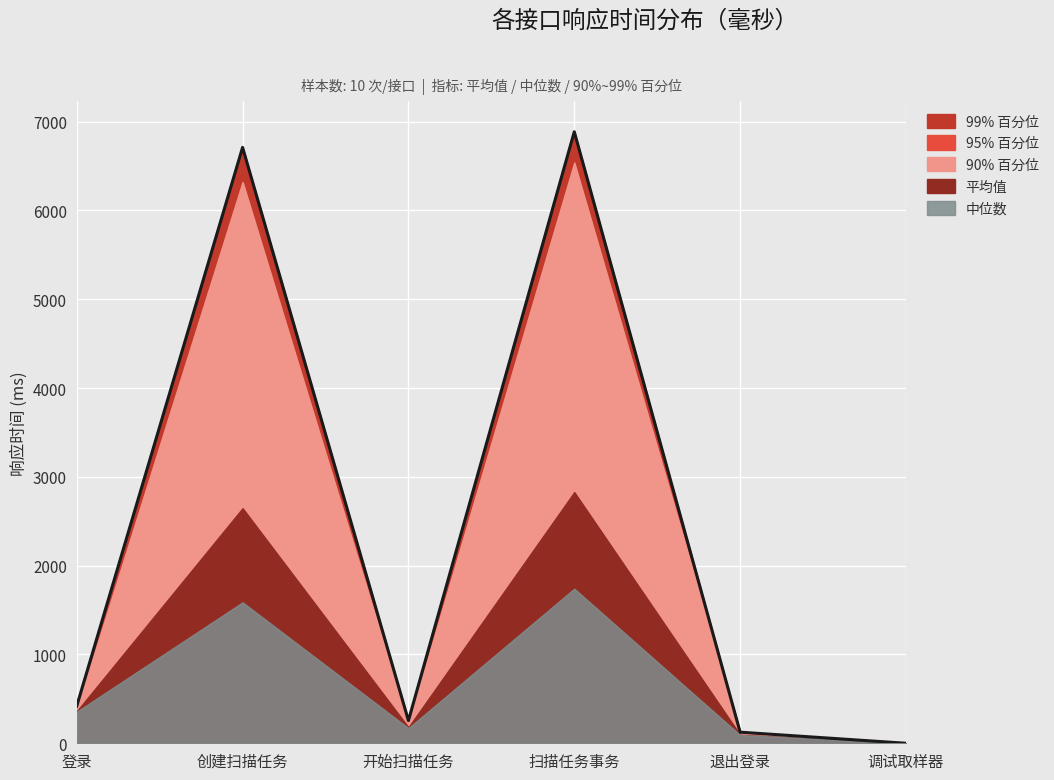

What is the sum of the values at 调试取样器 and 退出登录?

125